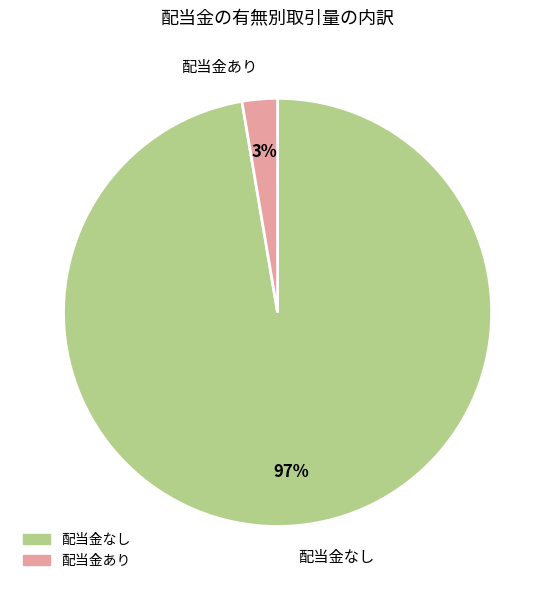

Is 配当金あり the majority of the pie?

No